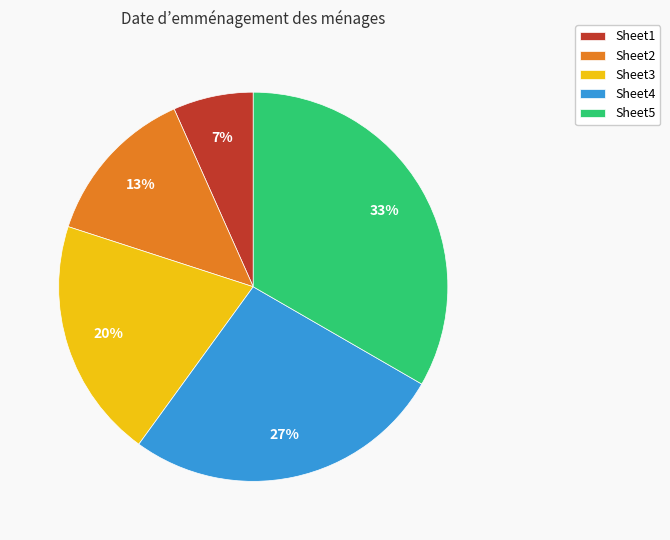

True or false: Sheet1 accounts for 21% of the total.

False